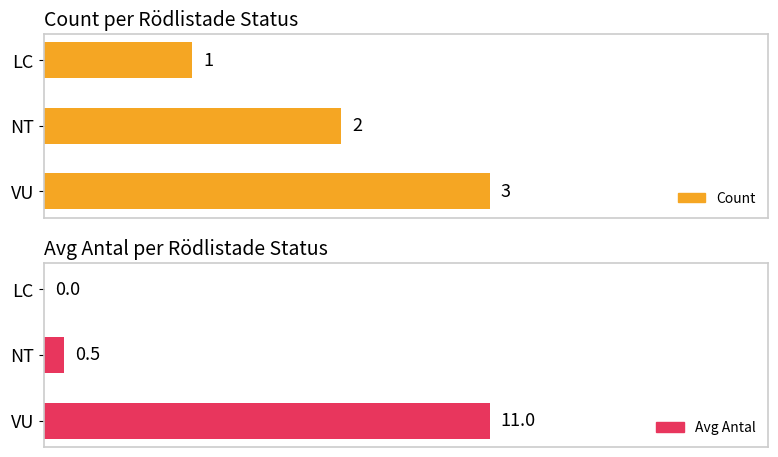

Rank the series by their maximum value, from lowest to highest.

Count, Avg Antal